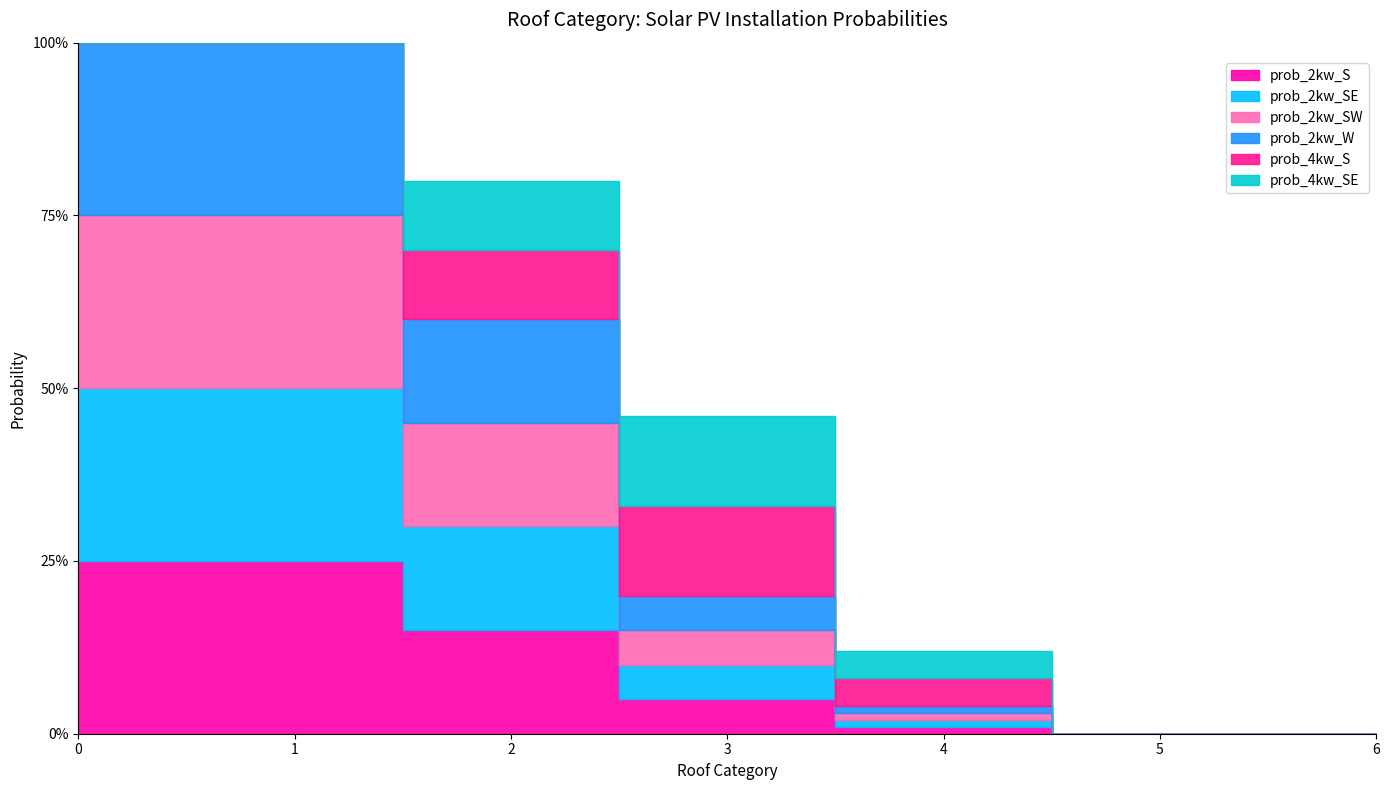

What is the difference between the maximum and minimum values in the prob_4kw_S series?

0.1